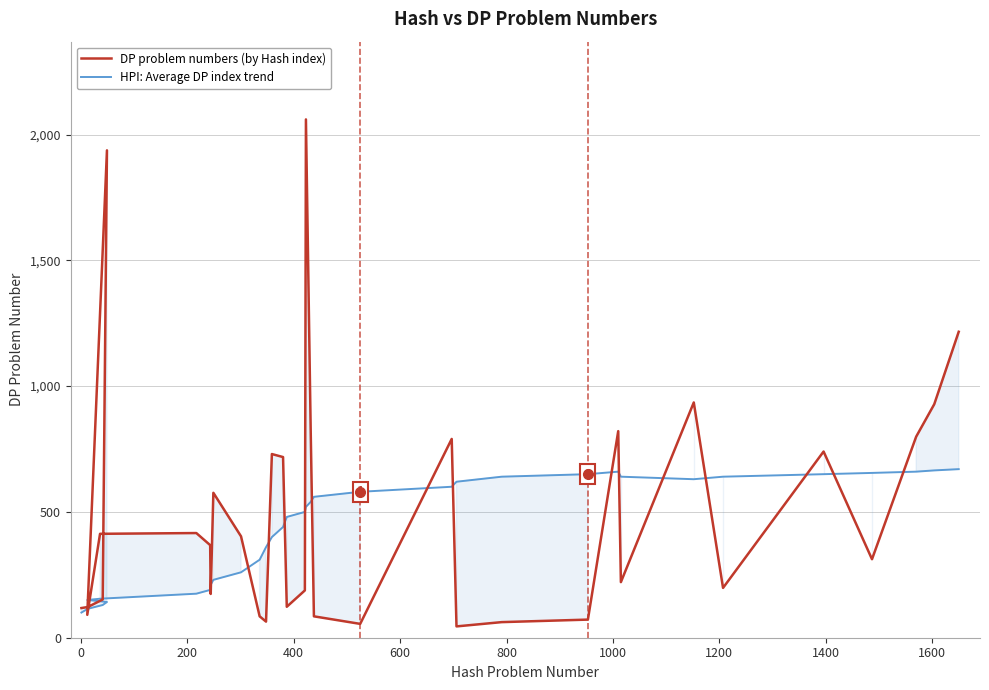

How many lines are shown in the chart?

2